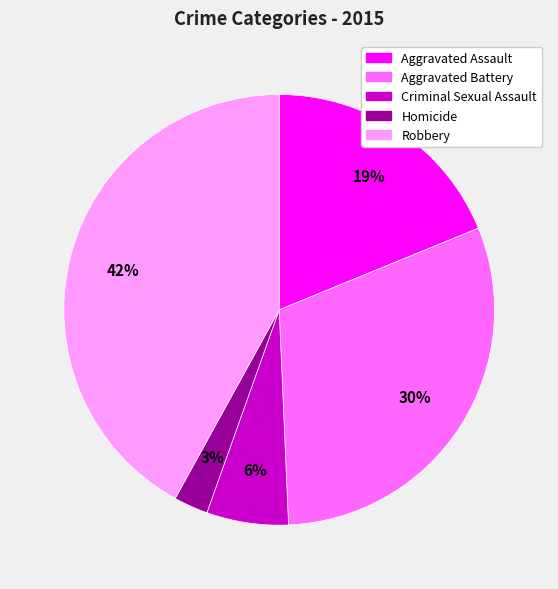

Rank the categories by value from lowest to highest.

Homicide, Criminal Sexual Assault, Aggravated Assault, Aggravated Battery, Robbery